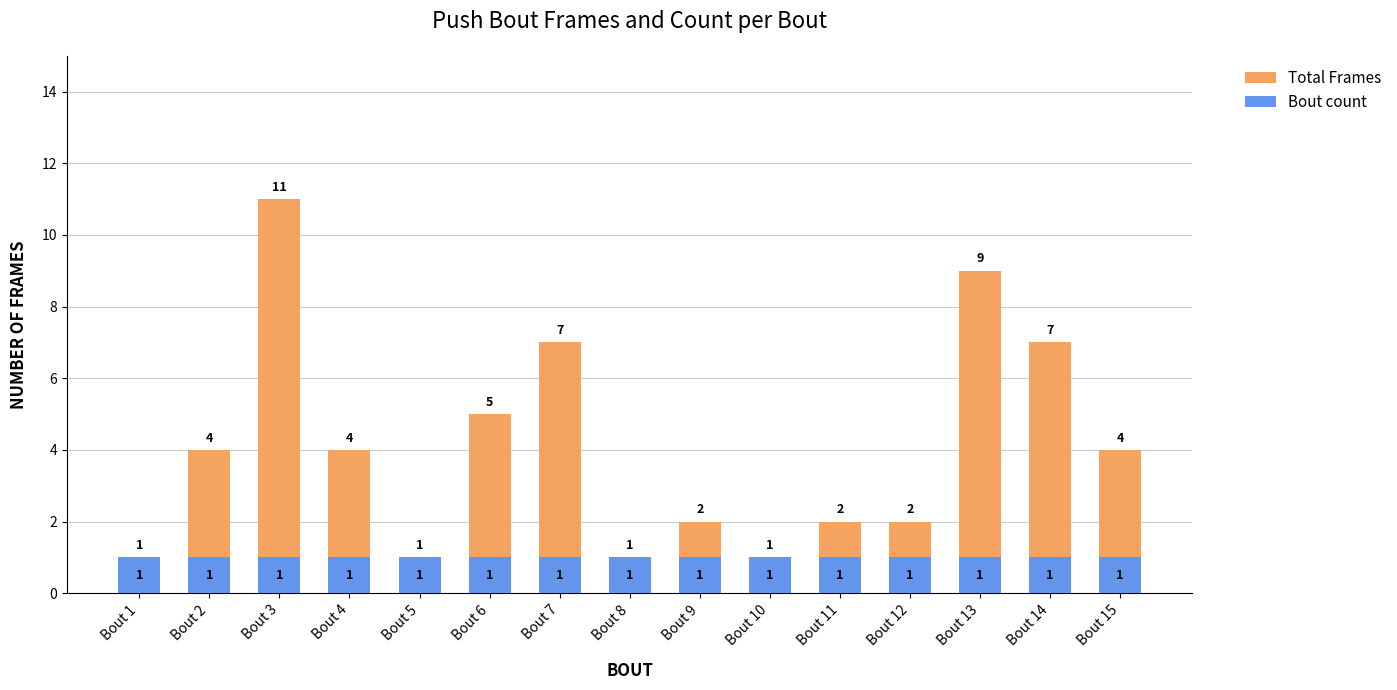

How many bars are there in total?

30